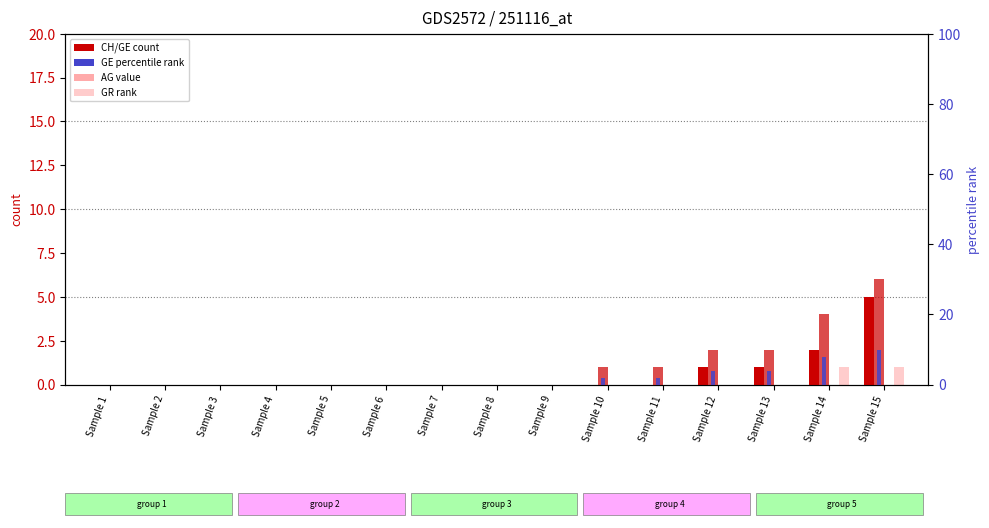

The GR (rank) series shows 1 at Sample 11. True or false?

False